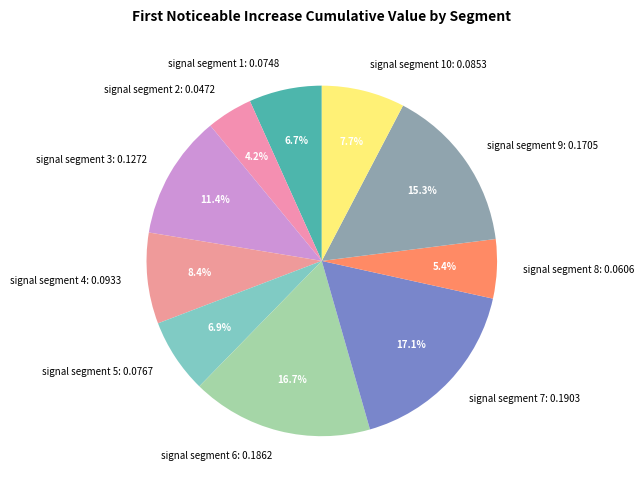

To the nearest percent, what is the difference between the signal segment 9 and signal segment 1 slice percentages?

9%